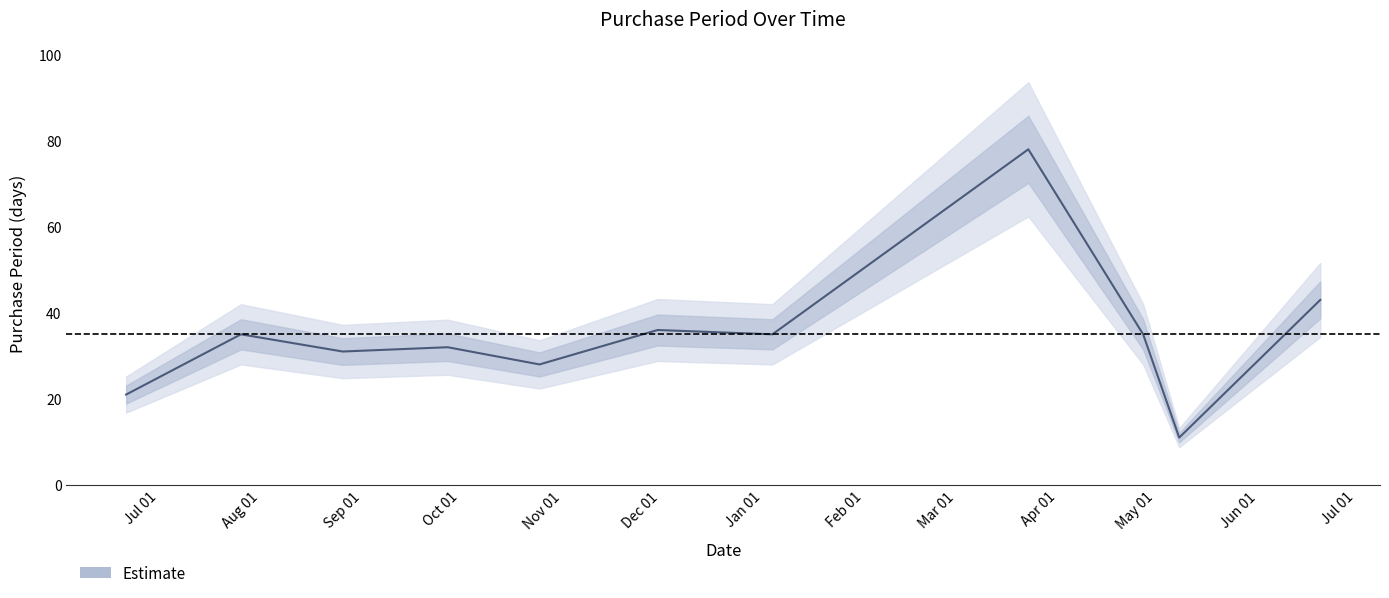

Where is the first local minimum?

Sep 01